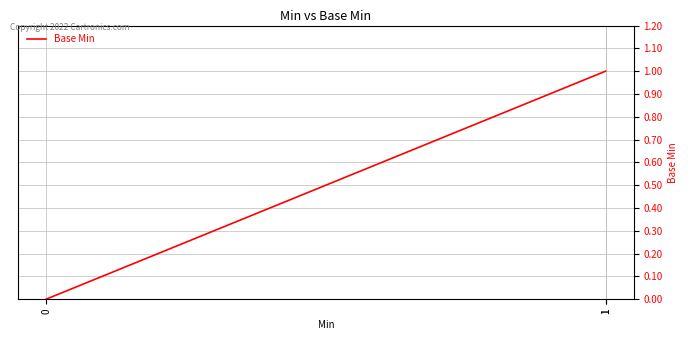

How many lines are shown in the chart?

1